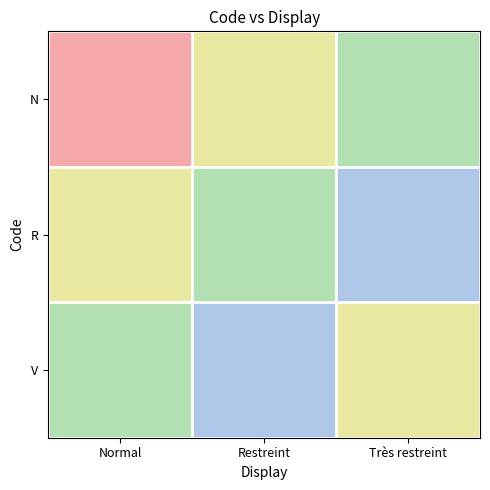

How many series are shown in this chart?

3